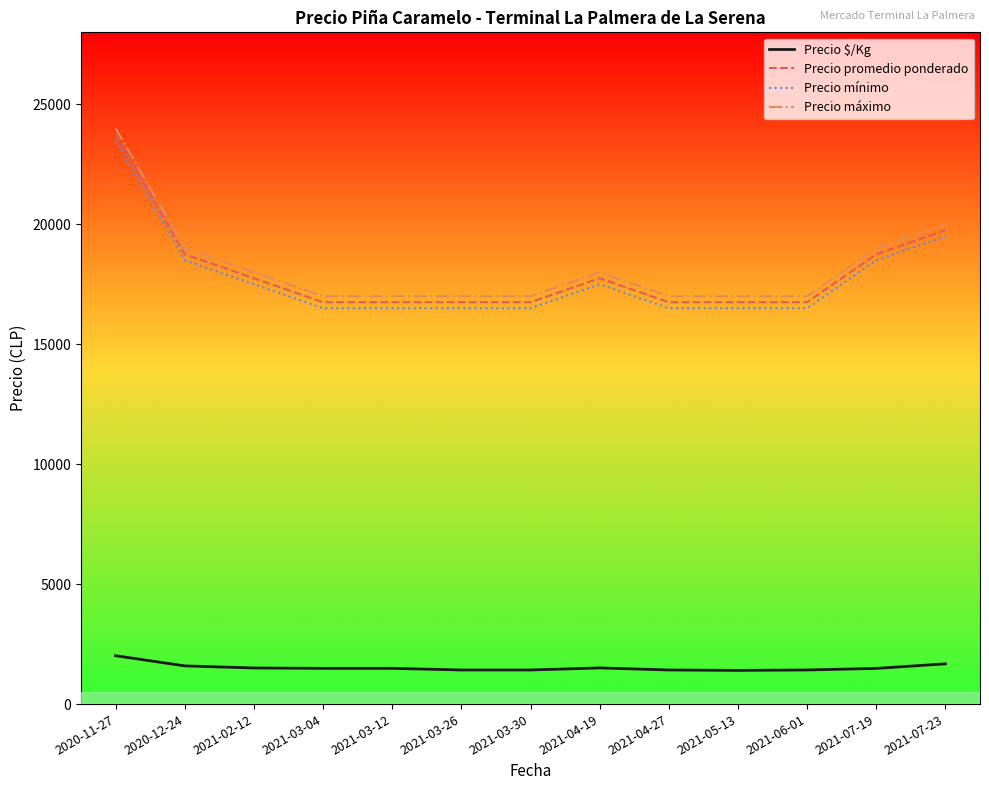

What is the average value of the Precio $/Kg series?

1527